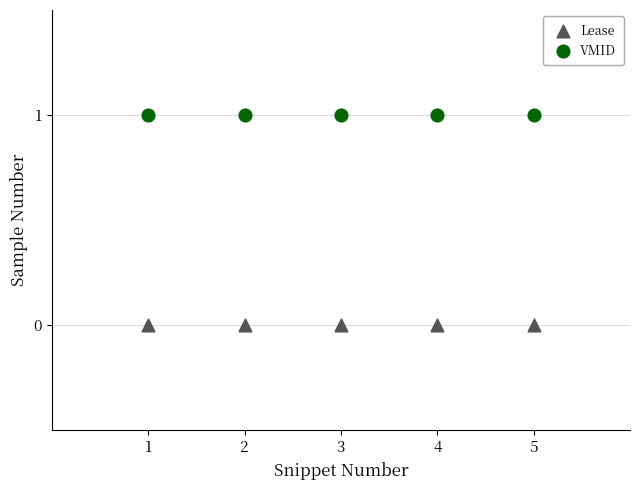

Which series contains the highest Y value?

VMID